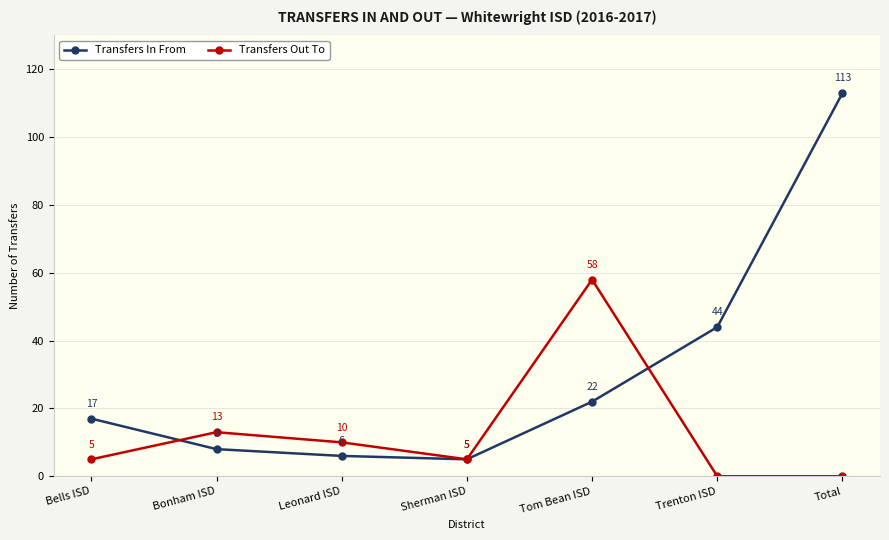

List the series in order of their peak value, highest first.

Transfers In From, Transfers Out To